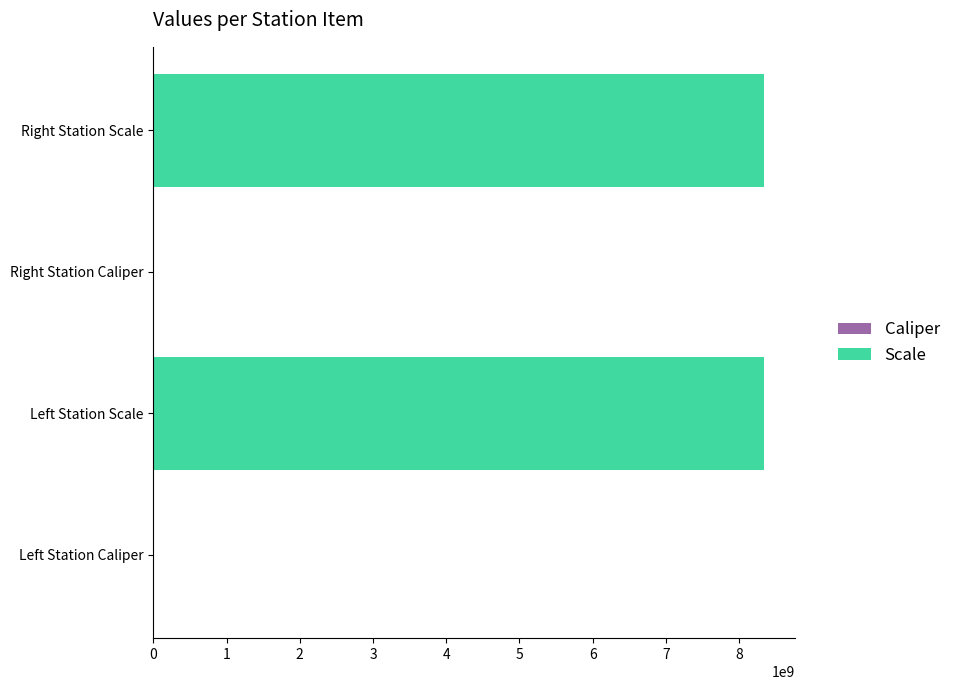

Where does the data first go above 8340107091?

Left Station Scale